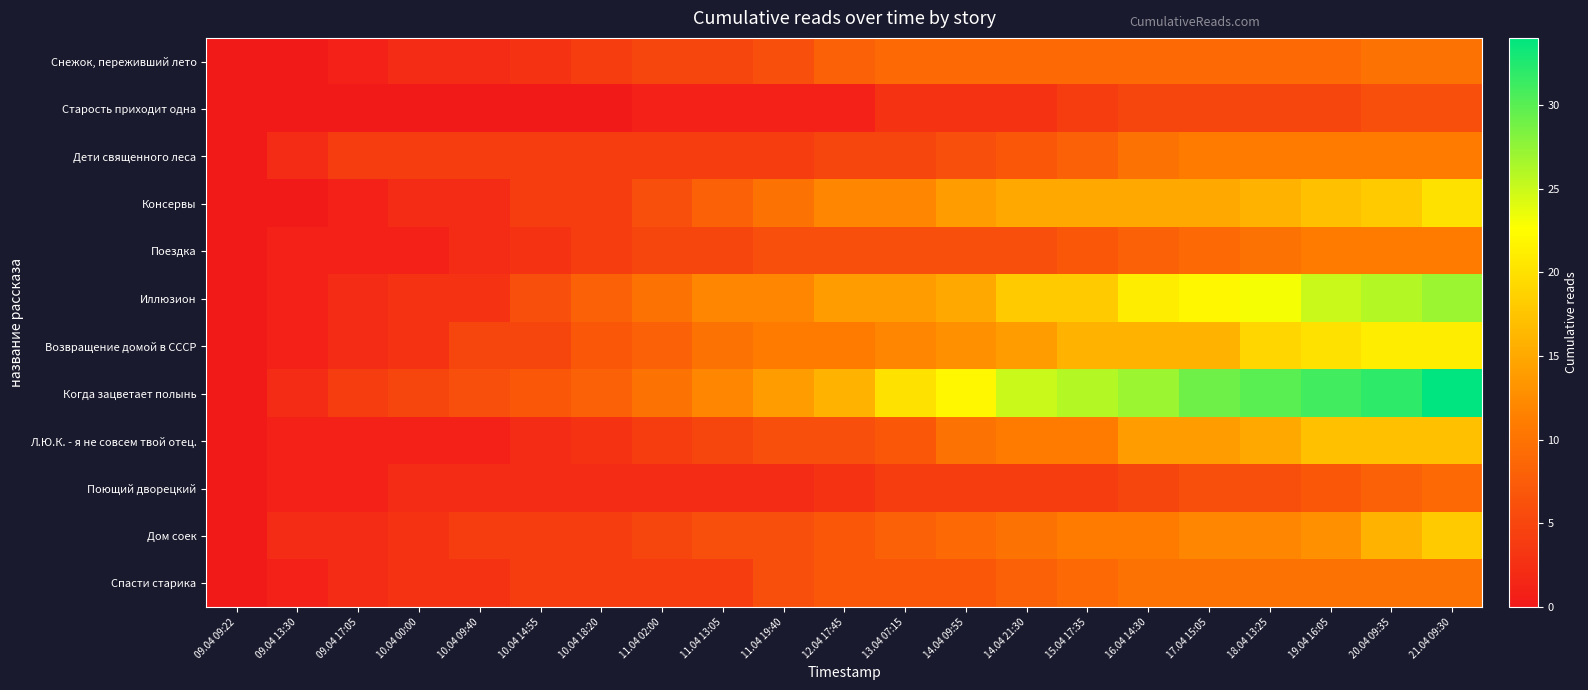

Reading right to left, transcribe all the data shown in this chart.

Снежок, переживший лето: 21.04 09:30=10	20.04 09:35=10	19.04 16:05=9	18.04 13:25=9	17.04 15:05=9	16.04 14:30=9	15.04 17:35=9	14.04 21:30=9	14.04 09:55=9	13.04 07:15=9	12.04 17:45=8	11.04 19:40=6	11.04 13:05=5	11.04 02:00=5	10.04 18:20=4	10.04 14:55=3	10.04 09:40=2	10.04 00:00=2	09.04 17:05=1	09.04 13:30=0	09.04 09:22=0
Старость приходит одна: 21.04 09:30=6	20.04 09:35=6	19.04 16:05=5	18.04 13:25=5	17.04 15:05=5	16.04 14:30=5	15.04 17:35=4	14.04 21:30=3	14.04 09:55=3	13.04 07:15=3	12.04 17:45=1	11.04 19:40=1	11.04 13:05=1	11.04 02:00=1	10.04 18:20=0	10.04 14:55=0	10.04 09:40=0	10.04 00:00=0	09.04 17:05=0	09.04 13:30=0	09.04 09:22=0
Дети священного леса: 21.04 09:30=11	20.04 09:35=11	19.04 16:05=11	18.04 13:25=11	17.04 15:05=11	16.04 14:30=10	15.04 17:35=8	14.04 21:30=7	14.04 09:55=6	13.04 07:15=5	12.04 17:45=5	11.04 19:40=4	11.04 13:05=4	11.04 02:00=4	10.04 18:20=4	10.04 14:55=4	10.04 09:40=4	10.04 00:00=4	09.04 17:05=4	09.04 13:30=2	09.04 09:22=0
Консервы: 21.04 09:30=20	20.04 09:35=18	19.04 16:05=17	18.04 13:25=16	17.04 15:05=15	16.04 14:30=15	15.04 17:35=15	14.04 21:30=15	14.04 09:55=14	13.04 07:15=12	12.04 17:45=12	11.04 19:40=10	11.04 13:05=8	11.04 02:00=6	10.04 18:20=4	10.04 14:55=4	10.04 09:40=2	10.04 00:00=2	09.04 17:05=1	09.04 13:30=0	09.04 09:22=0
Поездка: 21.04 09:30=11	20.04 09:35=11	19.04 16:05=11	18.04 13:25=10	17.04 15:05=9	16.04 14:30=8	15.04 17:35=7	14.04 21:30=6	14.04 09:55=6	13.04 07:15=6	12.04 17:45=6	11.04 19:40=6	11.04 13:05=5	11.04 02:00=5	10.04 18:20=4	10.04 14:55=3	10.04 09:40=2	10.04 00:00=1	09.04 17:05=1	09.04 13:30=1	09.04 09:22=0
Иллюзион: 21.04 09:30=27	20.04 09:35=26	19.04 16:05=25	18.04 13:25=23	17.04 15:05=22	16.04 14:30=21	15.04 17:35=18	14.04 21:30=18	14.04 09:55=15	13.04 07:15=14	12.04 17:45=14	11.04 19:40=12	11.04 13:05=12	11.04 02:00=10	10.04 18:20=8	10.04 14:55=6	10.04 09:40=3	10.04 00:00=3	09.04 17:05=2	09.04 13:30=1	09.04 09:22=0
Возвращение домой в СССР: 21.04 09:30=21	20.04 09:35=21	19.04 16:05=20	18.04 13:25=19	17.04 15:05=16	16.04 14:30=16	15.04 17:35=16	14.04 21:30=14	14.04 09:55=13	13.04 07:15=12	12.04 17:45=11	11.04 19:40=11	11.04 13:05=10	11.04 02:00=8	10.04 18:20=7	10.04 14:55=5	10.04 09:40=5	10.04 00:00=3	09.04 17:05=2	09.04 13:30=1	09.04 09:22=0
Когда зацветает полынь: 21.04 09:30=34	20.04 09:35=32	19.04 16:05=31	18.04 13:25=30	17.04 15:05=29	16.04 14:30=27	15.04 17:35=26	14.04 21:30=25	14.04 09:55=22	13.04 07:15=20	12.04 17:45=16	11.04 19:40=14	11.04 13:05=12	11.04 02:00=10	10.04 18:20=8	10.04 14:55=7	10.04 09:40=6	10.04 00:00=5	09.04 17:05=4	09.04 13:30=2	09.04 09:22=0
Л.Ю.К. - я не совсем твой отец.: 21.04 09:30=17	20.04 09:35=17	19.04 16:05=17	18.04 13:25=15	17.04 15:05=14	16.04 14:30=14	15.04 17:35=11	14.04 21:30=11	14.04 09:55=10	13.04 07:15=7	12.04 17:45=6	11.04 19:40=6	11.04 13:05=5	11.04 02:00=4	10.04 18:20=3	10.04 14:55=2	10.04 09:40=1	10.04 00:00=1	09.04 17:05=1	09.04 13:30=1	09.04 09:22=0
Поющий дворецкий: 21.04 09:30=9	20.04 09:35=8	19.04 16:05=7	18.04 13:25=6	17.04 15:05=6	16.04 14:30=5	15.04 17:35=4	14.04 21:30=4	14.04 09:55=4	13.04 07:15=4	12.04 17:45=3	11.04 19:40=2	11.04 13:05=2	11.04 02:00=2	10.04 18:20=2	10.04 14:55=2	10.04 09:40=2	10.04 00:00=2	09.04 17:05=1	09.04 13:30=1	09.04 09:22=0
Дом соек: 21.04 09:30=18	20.04 09:35=16	19.04 16:05=13	18.04 13:25=12	17.04 15:05=12	16.04 14:30=11	15.04 17:35=11	14.04 21:30=10	14.04 09:55=9	13.04 07:15=8	12.04 17:45=7	11.04 19:40=6	11.04 13:05=6	11.04 02:00=5	10.04 18:20=4	10.04 14:55=4	10.04 09:40=4	10.04 00:00=3	09.04 17:05=2	09.04 13:30=2	09.04 09:22=0
Спасти старика: 21.04 09:30=10	20.04 09:35=10	19.04 16:05=10	18.04 13:25=10	17.04 15:05=10	16.04 14:30=10	15.04 17:35=9	14.04 21:30=8	14.04 09:55=7	13.04 07:15=7	12.04 17:45=7	11.04 19:40=6	11.04 13:05=4	11.04 02:00=4	10.04 18:20=4	10.04 14:55=4	10.04 09:40=3	10.04 00:00=3	09.04 17:05=2	09.04 13:30=1	09.04 09:22=0